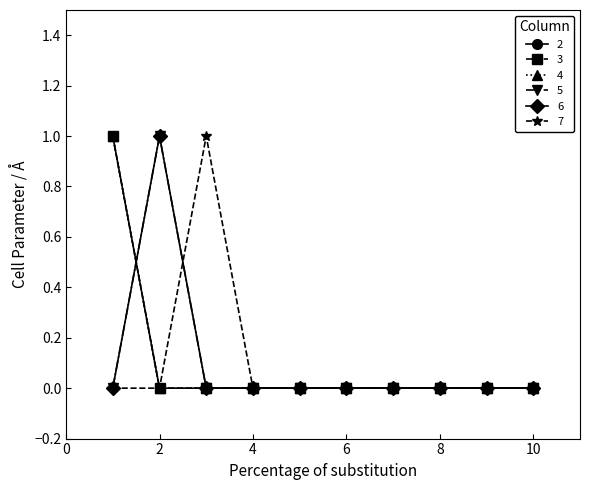

At which category does the chart reach its peak across all series?

1